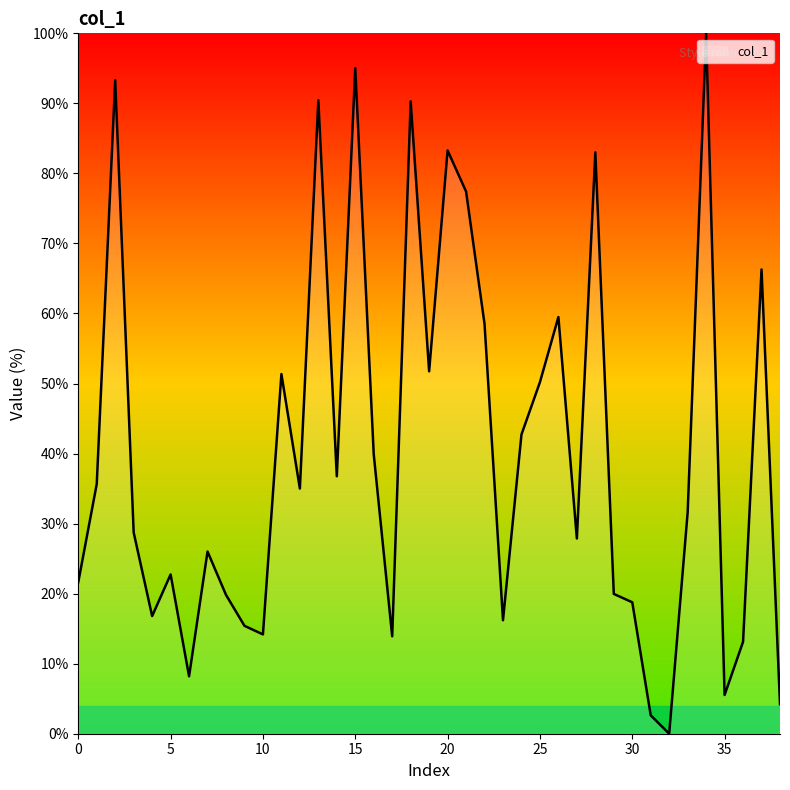

What is the greatest value displayed?

100.0